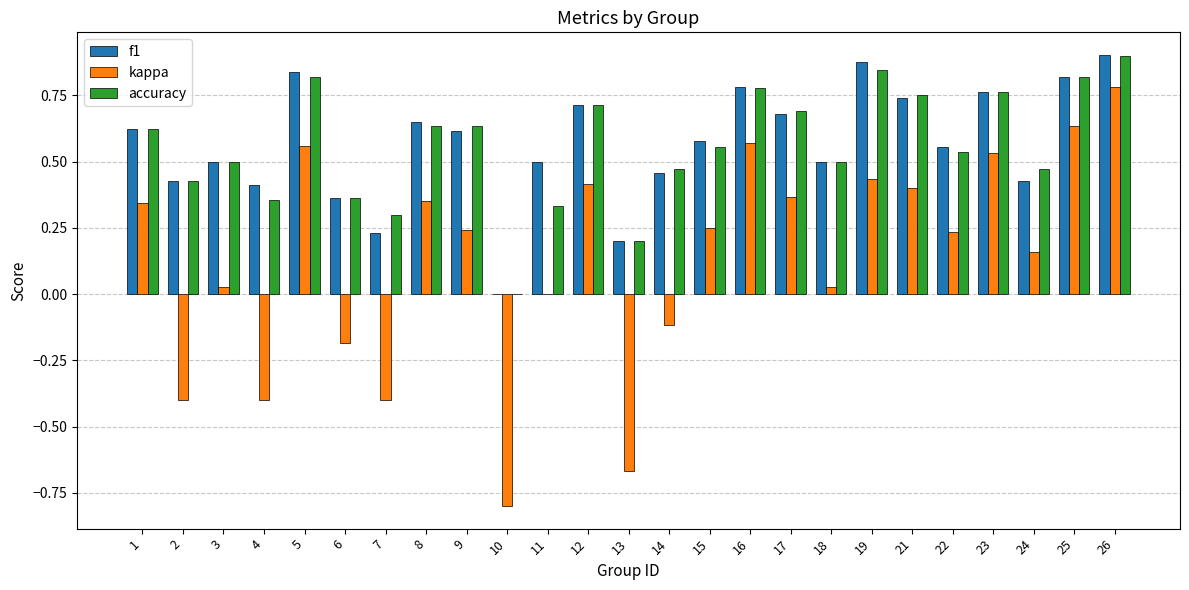

At which category is the sum across all series the highest?

26